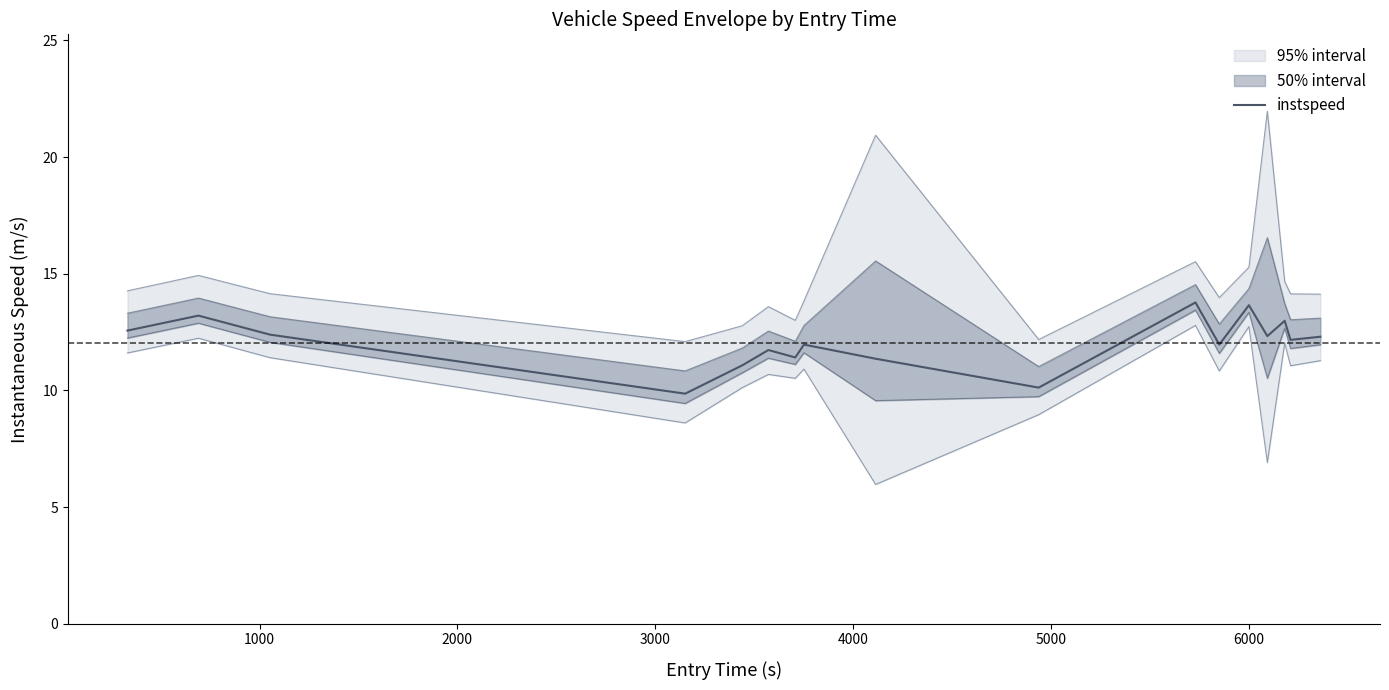

How many categories are shown in the chart?

17